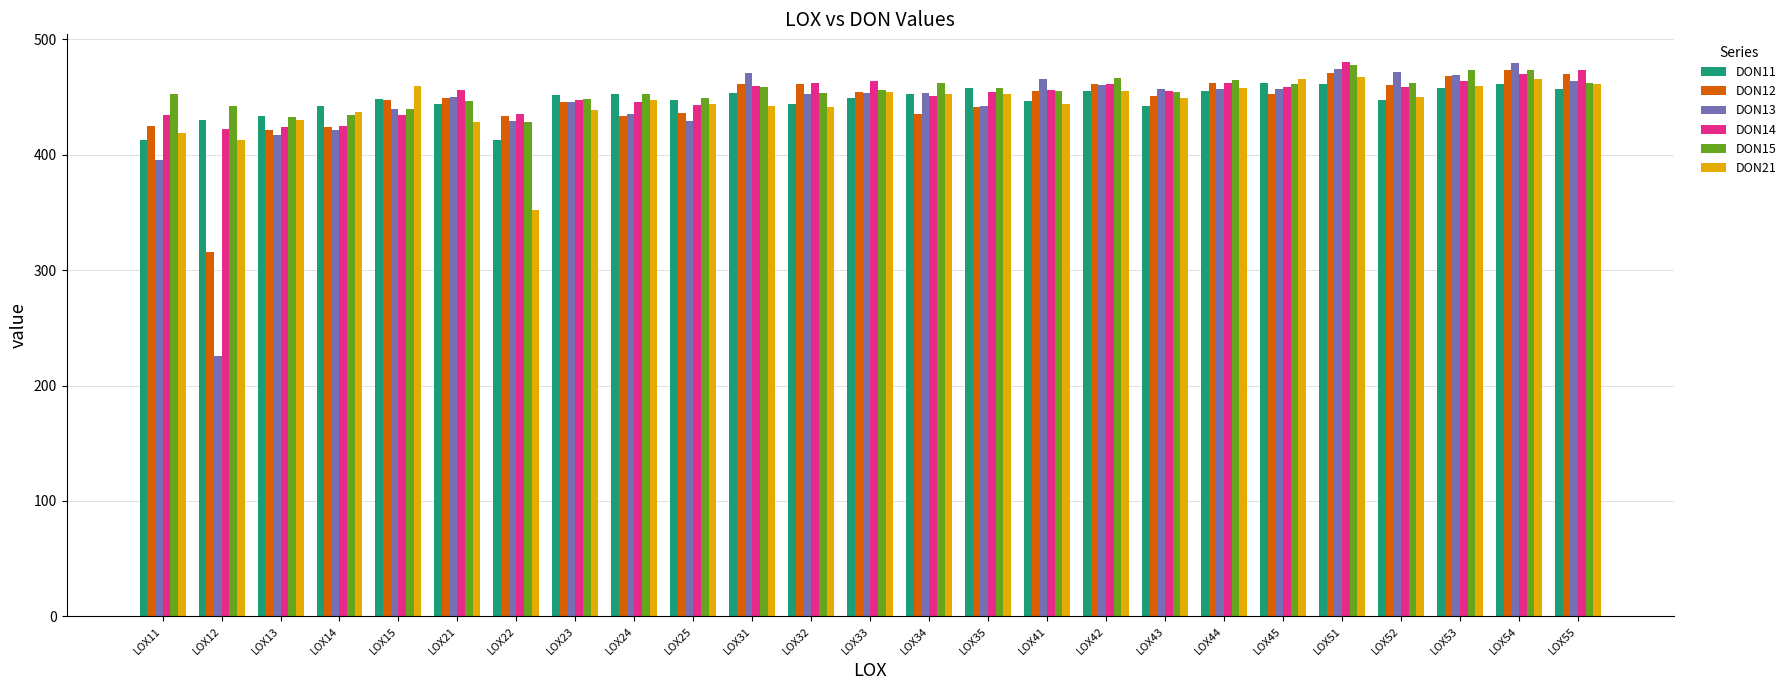

Read the DON21 value at LOX51.

467.3